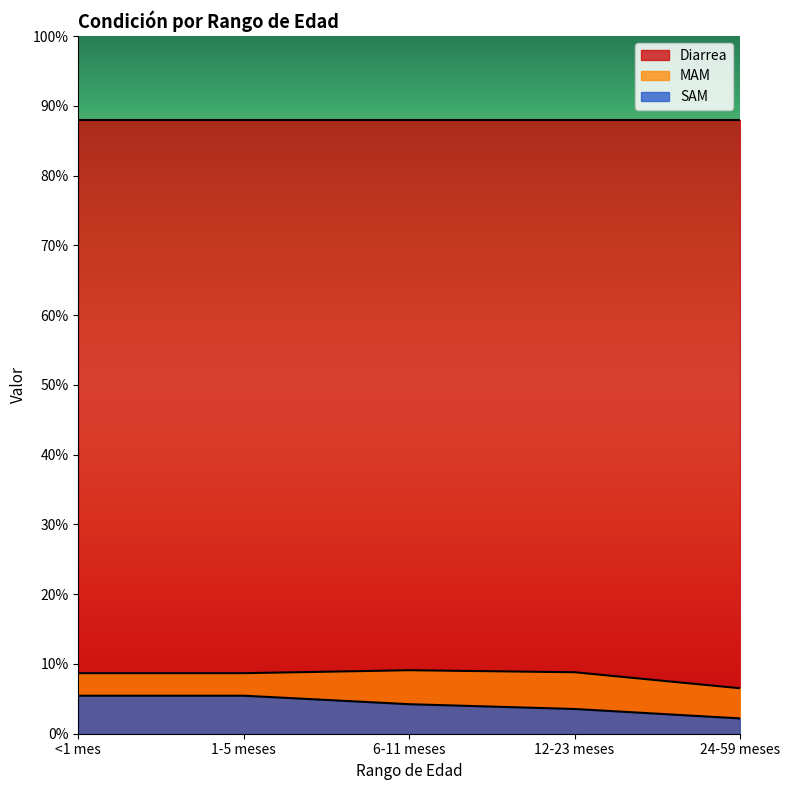

Rank the series by their maximum value, from highest to lowest.

Diarrea, MAM, SAM